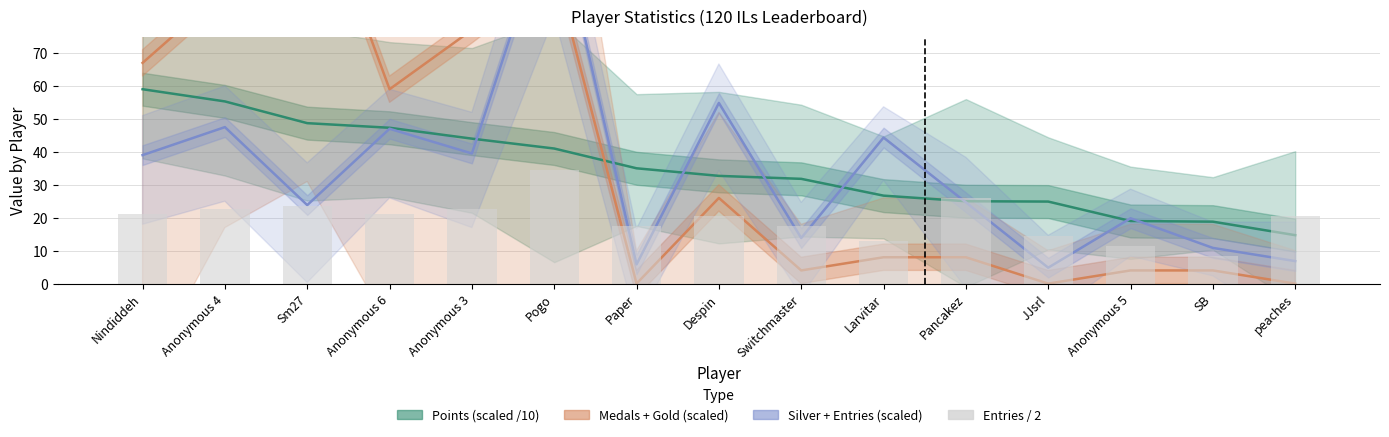

Reading left to right, transcribe all the data shown in this chart.

Points (scaled): 59.0	55.3	48.7	47.3	44.0	41.0	35.0	32.7	31.8	26.7	25.0	24.9	19.0	18.8	14.7
Medals×5 + Gold×8: 67.0	89.0	127.0	59.0	77.0	96.0	0.0	26.0	4.0	8.0	8.0	0.0	4.0	4.0	0.0
Silver×8 + Entries/6: 39.0	47.5	23.8	47.0	39.5	115.5	5.8	54.8	13.8	44.3	24.7	4.8	19.8	10.8	6.8
Entries/2: 21.0	22.5	23.5	21.0	22.5	34.5	17.5	20.5	17.5	13.0	26.0	14.5	11.5	8.5	20.5